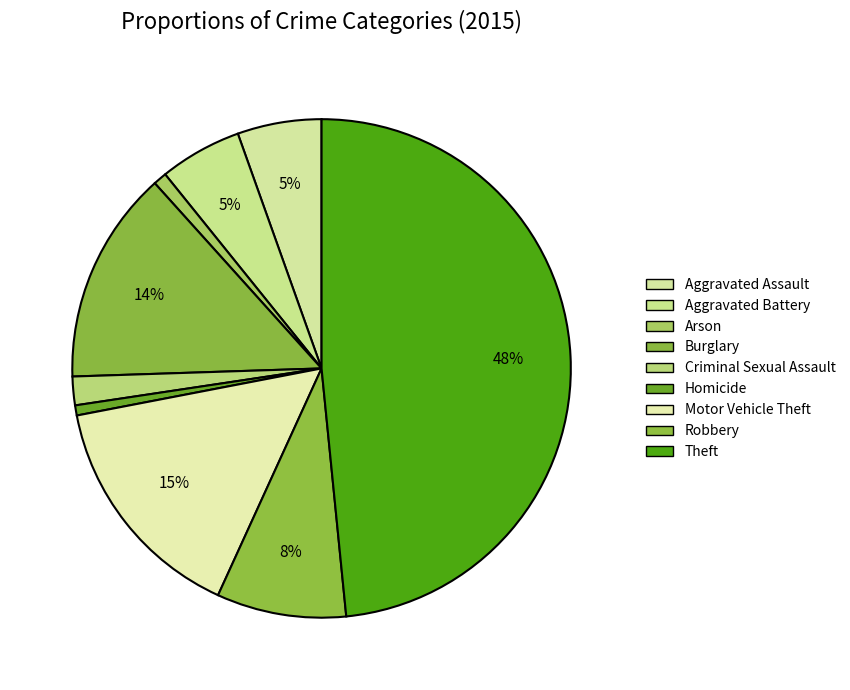

Is there any slice that represents more than half of the pie?

No